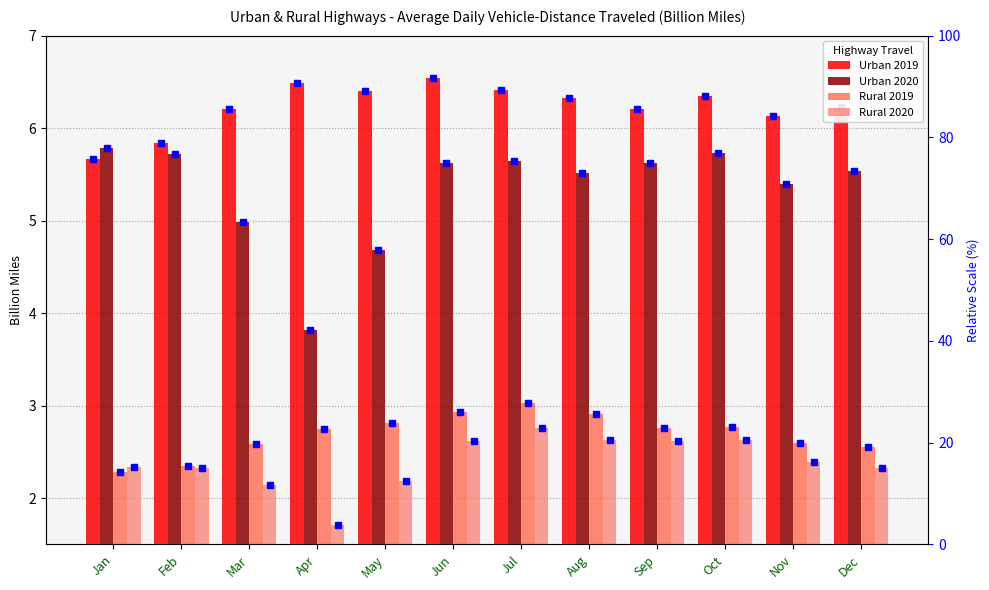

Which series has the largest total across all categories?

Urban 2019